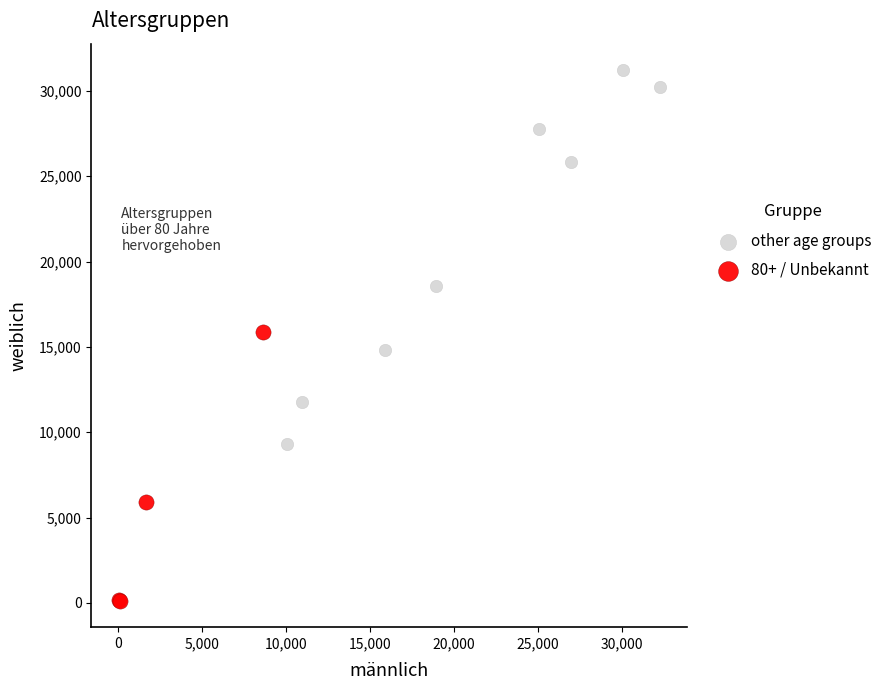

Which series contains the lowest Y value?

80+ / Unbekannt